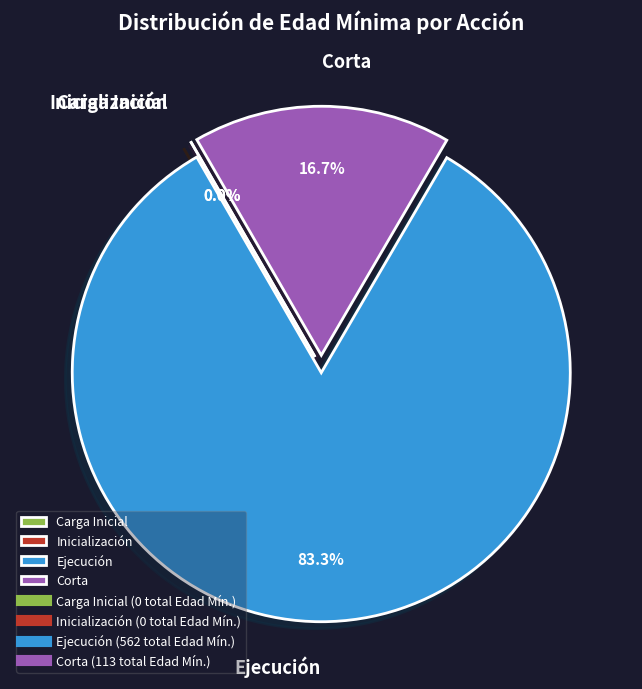

True or false: Inicialización accounts for 10% of the total.

False